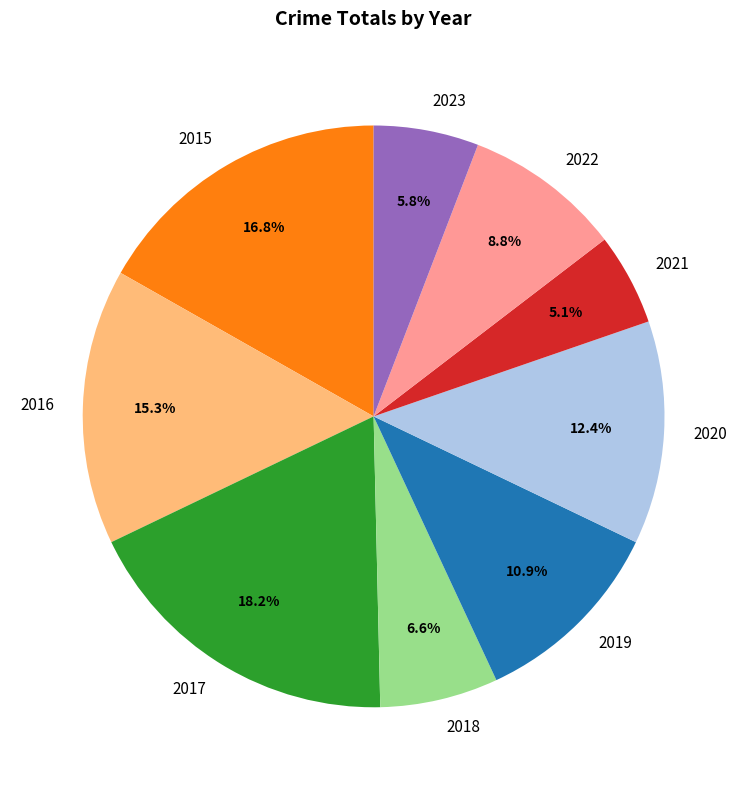

Rank the categories by value from highest to lowest.

2017, 2015, 2016, 2020, 2019, 2022, 2018, 2023, 2021